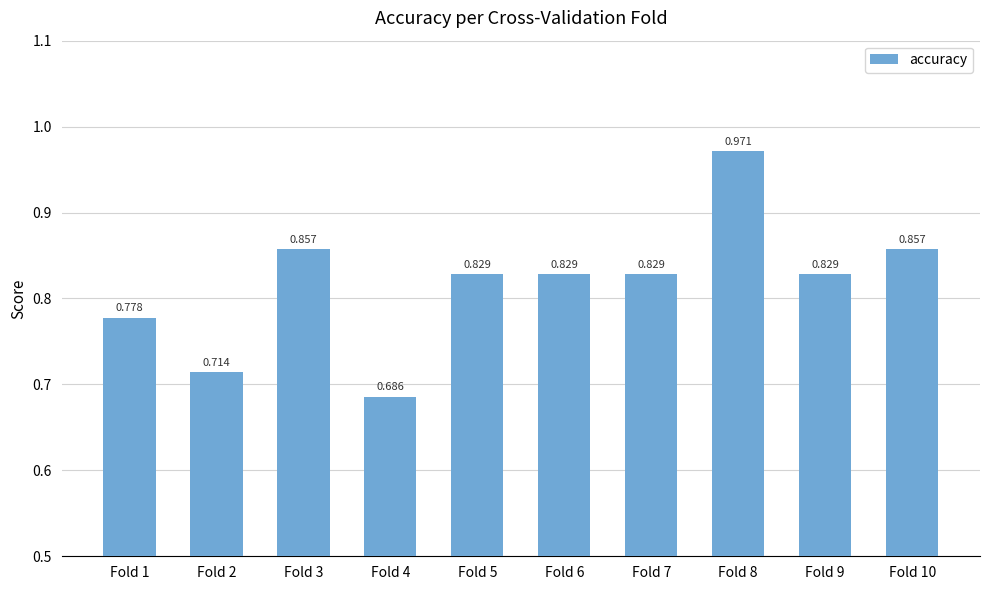

List the labels in order of value, smallest first.

Fold 4, Fold 2, Fold 1, Fold 5, Fold 6, Fold 7, Fold 9, Fold 3, Fold 10, Fold 8